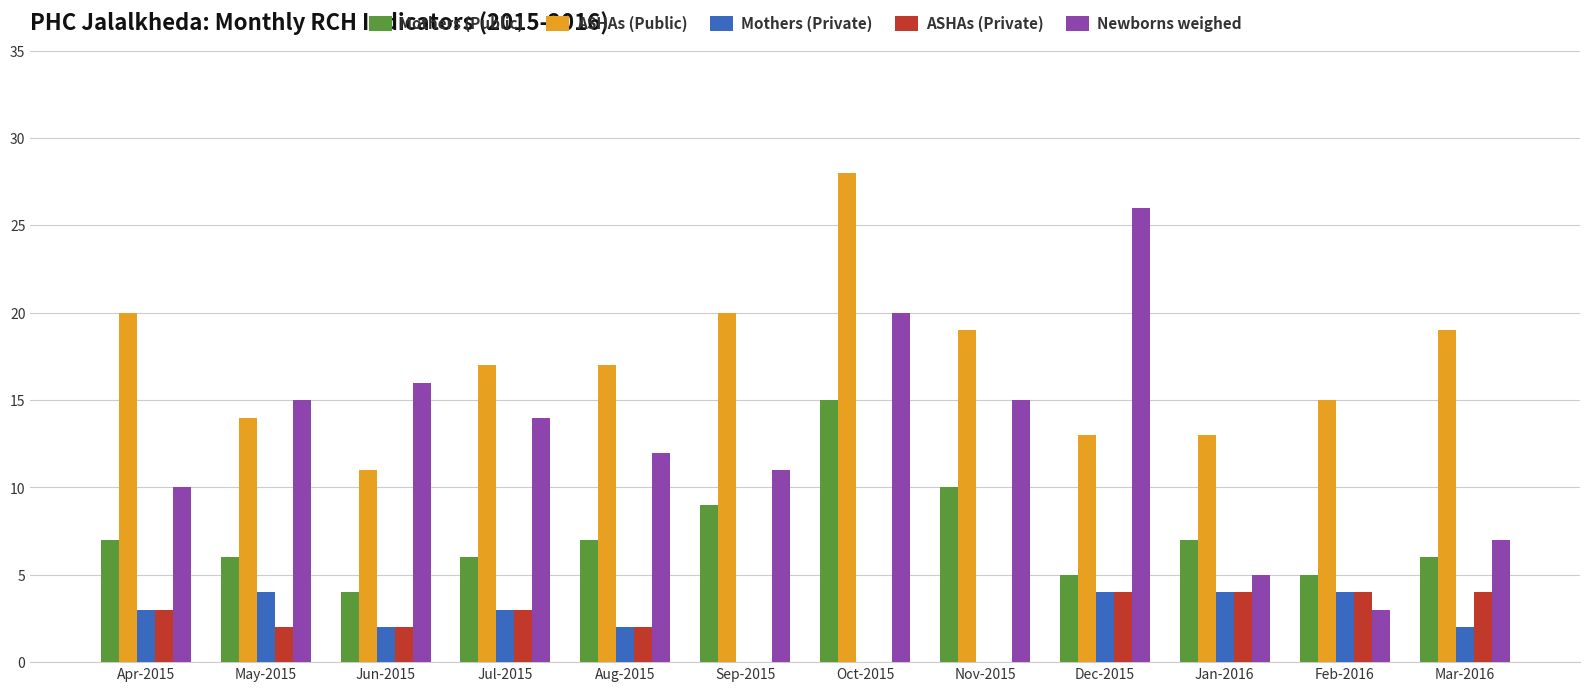

Is the value of ASHAs (Private) at May-2015 greater than the value of ASHAs (Public) at Oct-2015?

No